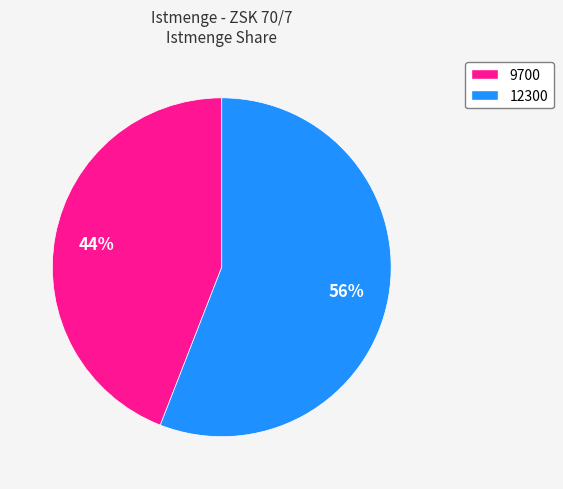

Which has a higher value, 12300 or 9700?

12300